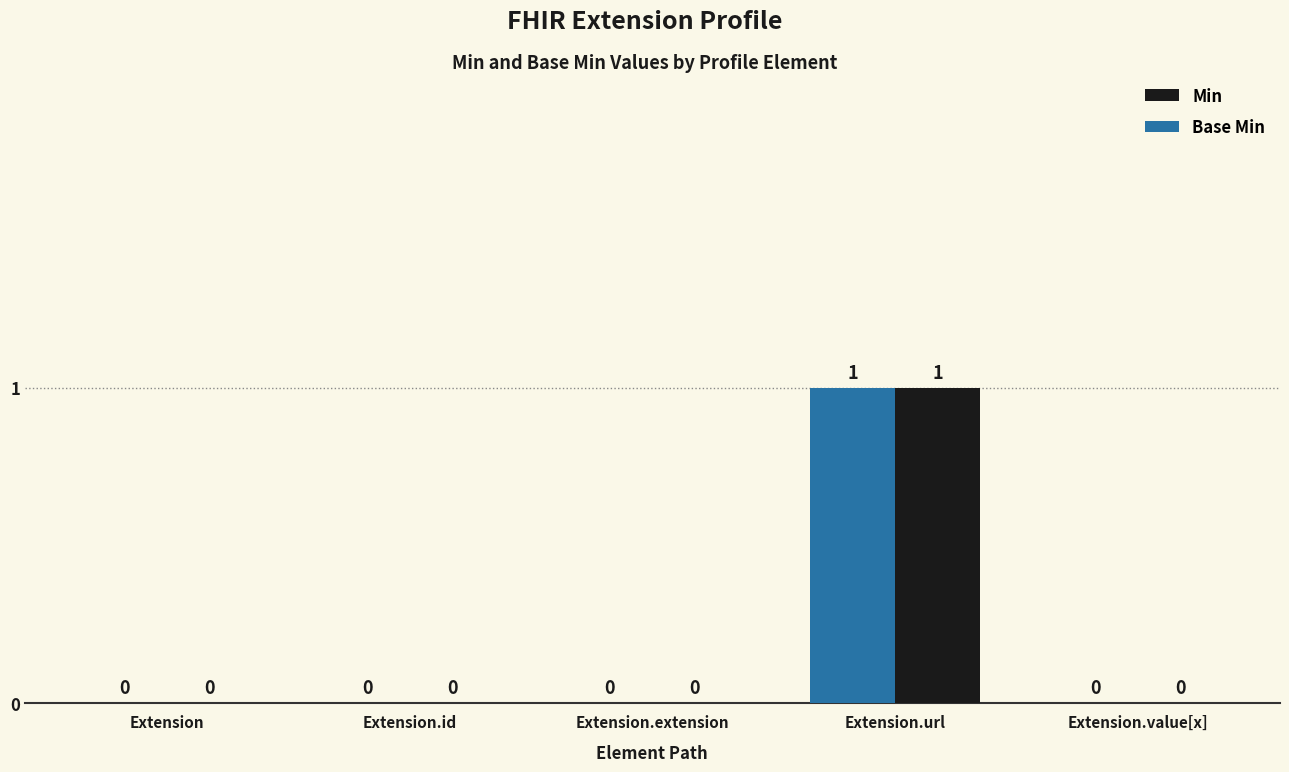

Is the value of Base Min at Extension greater than the value of Min at Extension.extension?

No